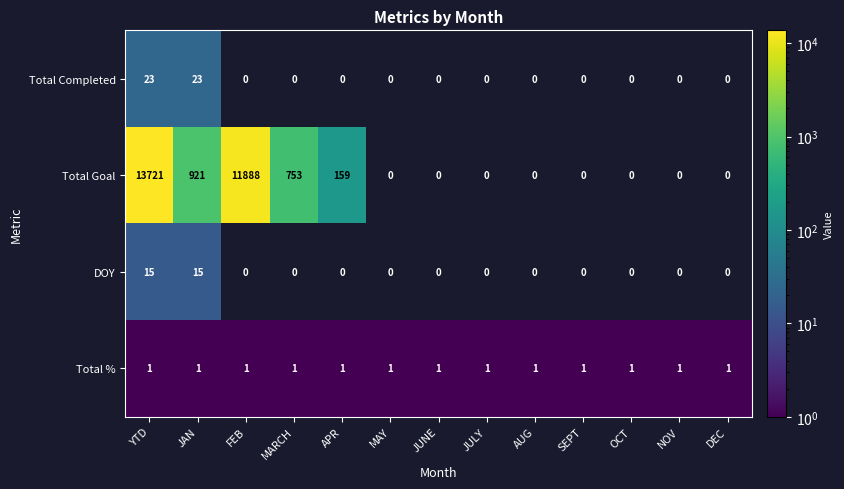

At how many categories does at least one series exceed 117?

5